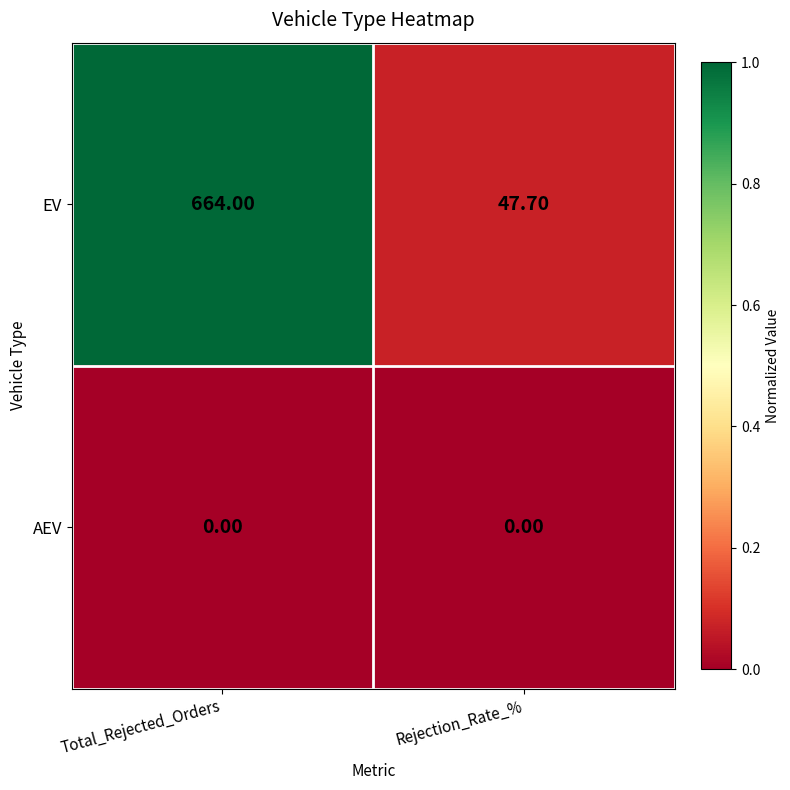

What is the sum of the EV values at Rejection_Rate_% and Total_Rejected_Orders?

711.7